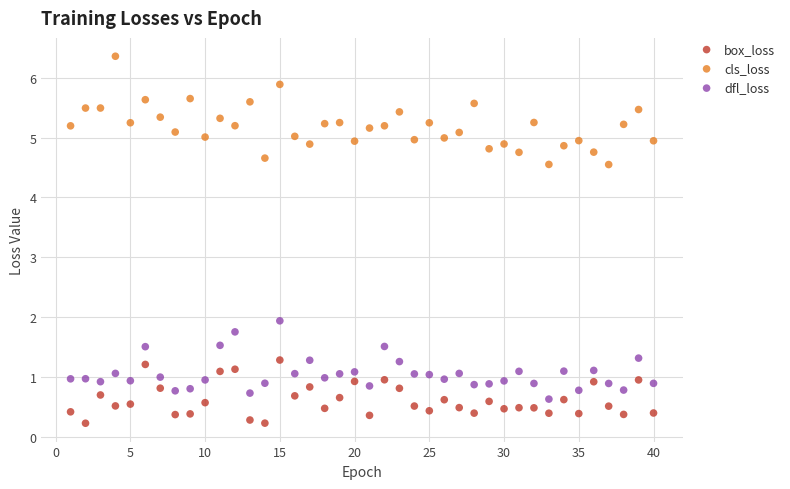

Which series contains the highest Y value?

cls_loss